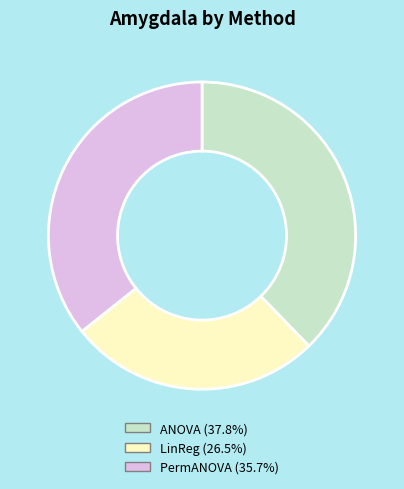

Which slice is the largest?

ANOVA